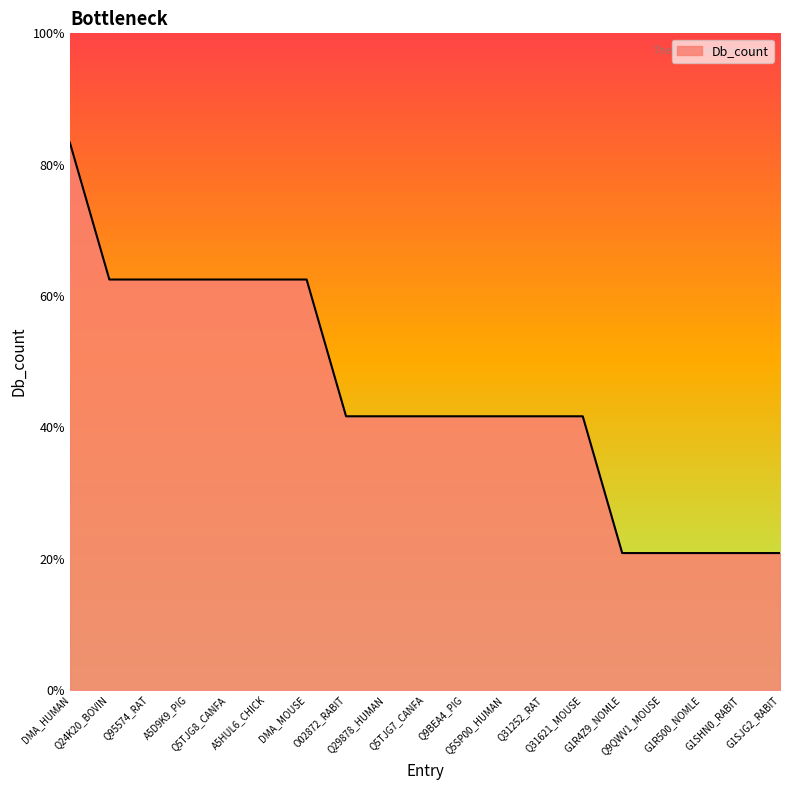

Does the chart have visible grid lines?

No